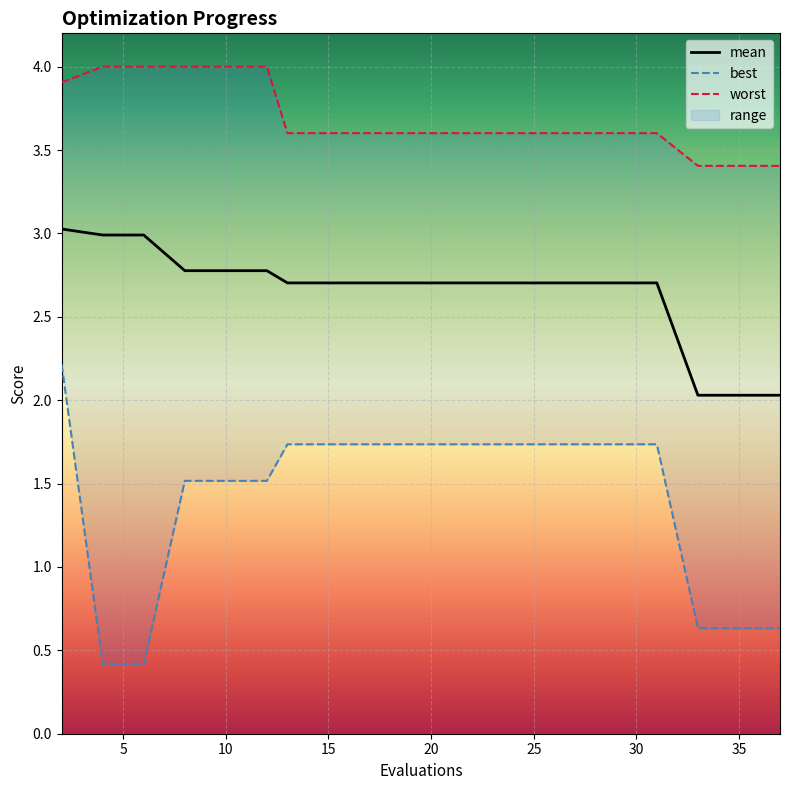

True or false: mean has more than 0 points higher than both neighbors.

False